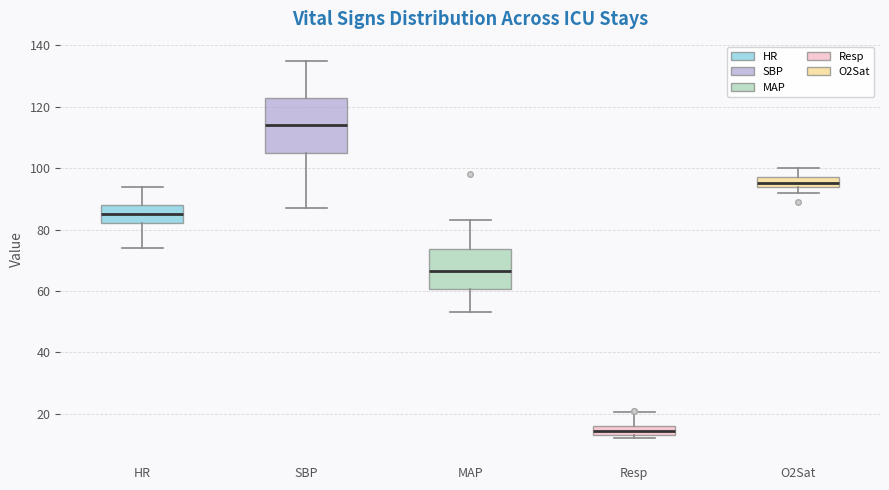

Where does the lower whisker of the box for MAP end on the y-axis? The values are not printed on the chart, so give them approximately, as read against the axis.

54